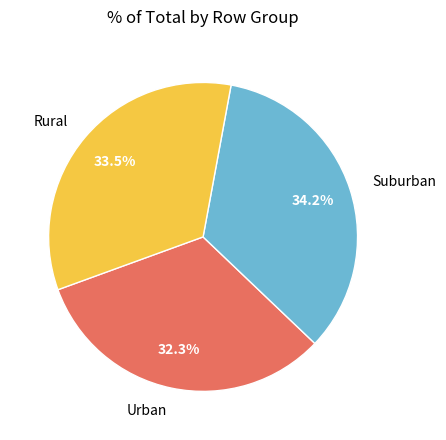

What percentage do Suburban and Urban together represent?

66.5%